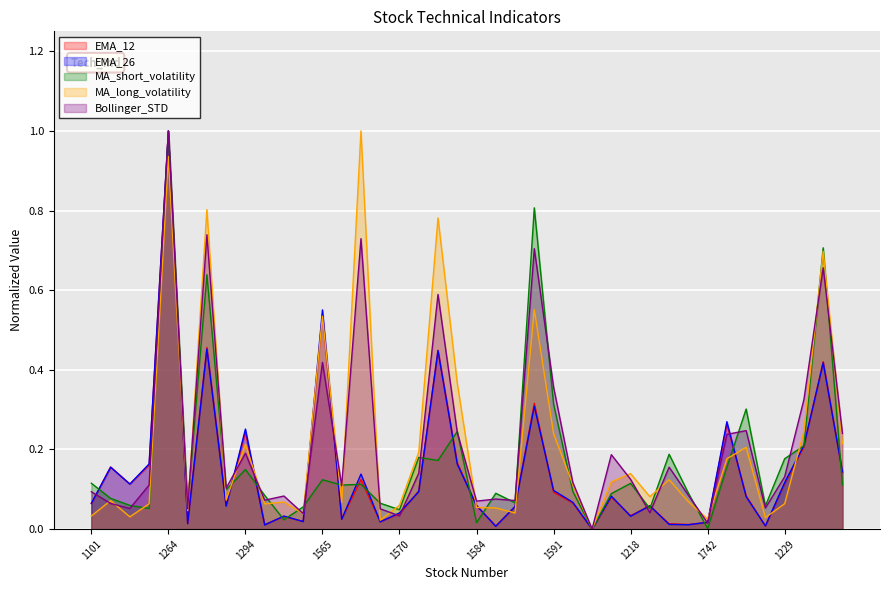

True or false: EMA_26 has more than 0 points higher than both neighbors.

True